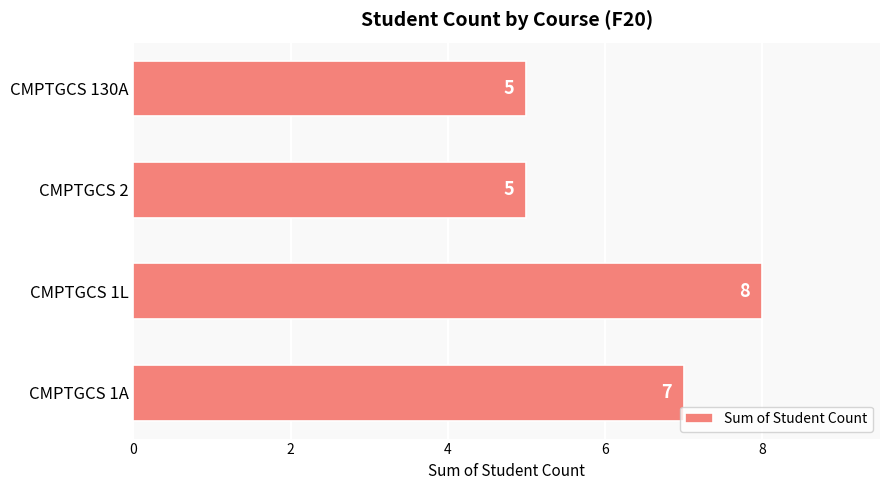

Is it true that the value at CMPTGCS 1A is 7?

True